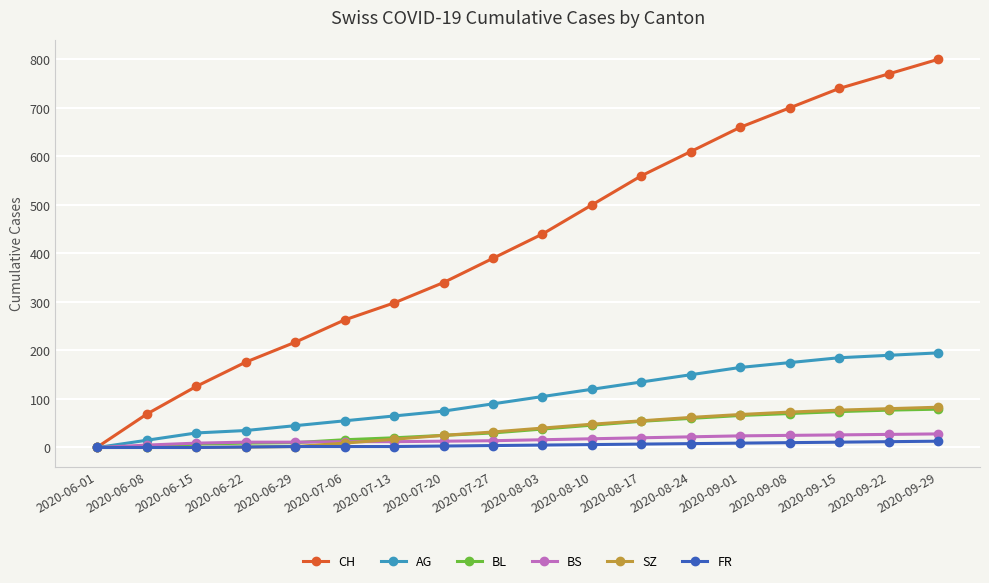

Which series has the largest range (max minus min)?

CH